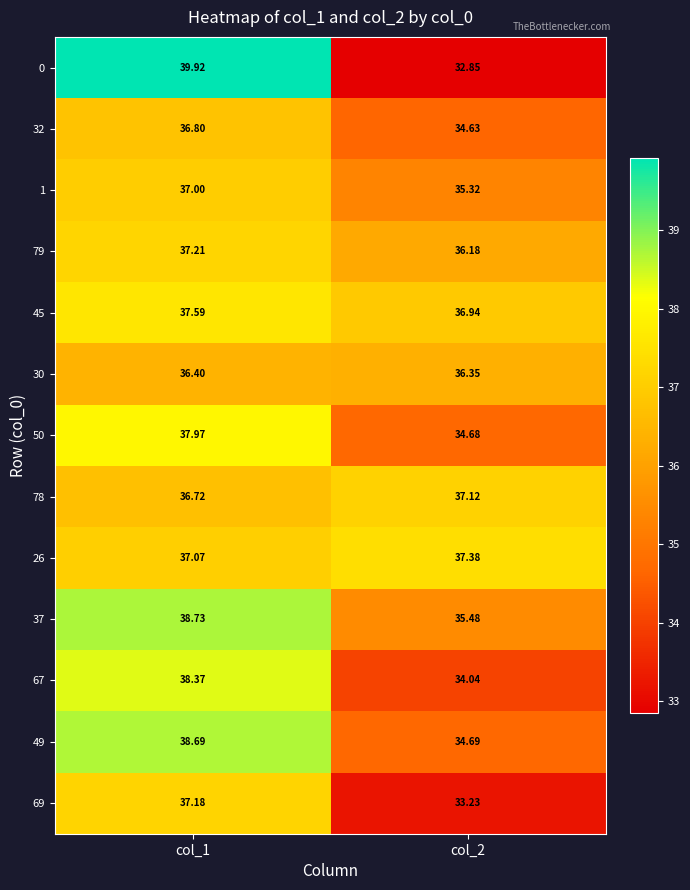

What is the total value across all series at col_2?

458.9